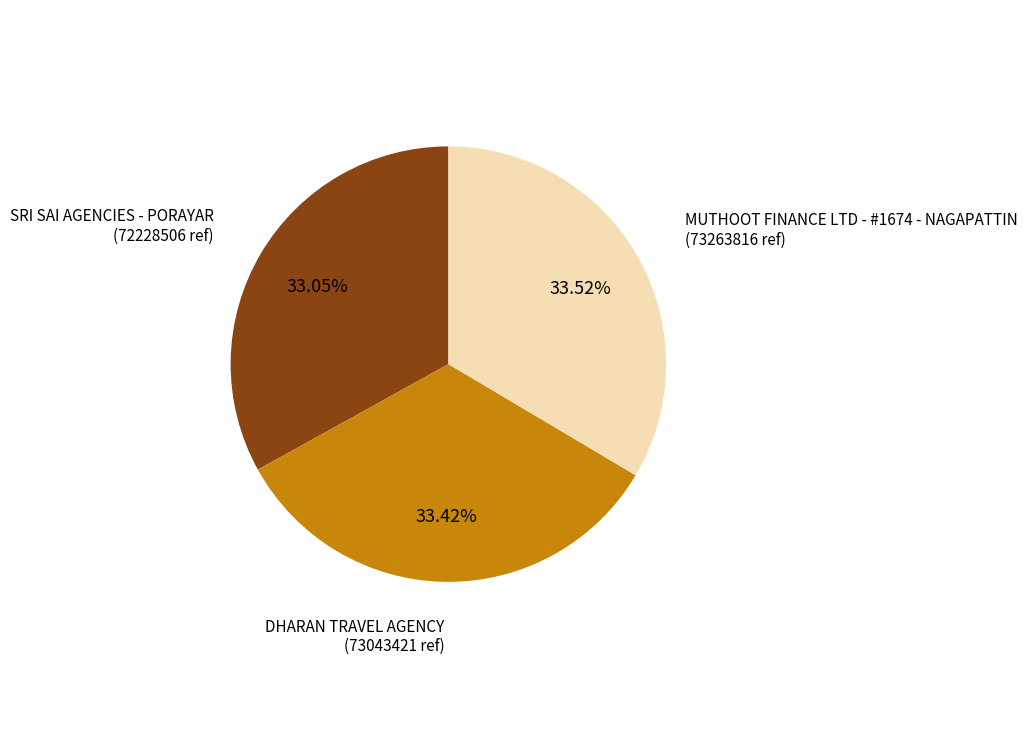

Is there any slice that represents more than half of the pie?

No